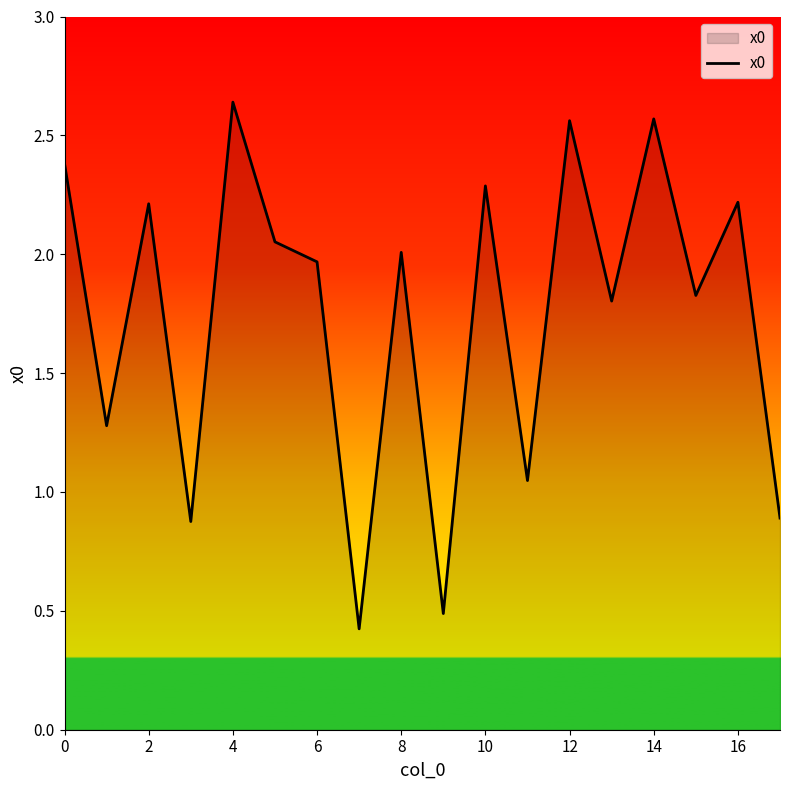

What is the smallest value displayed?

0.4